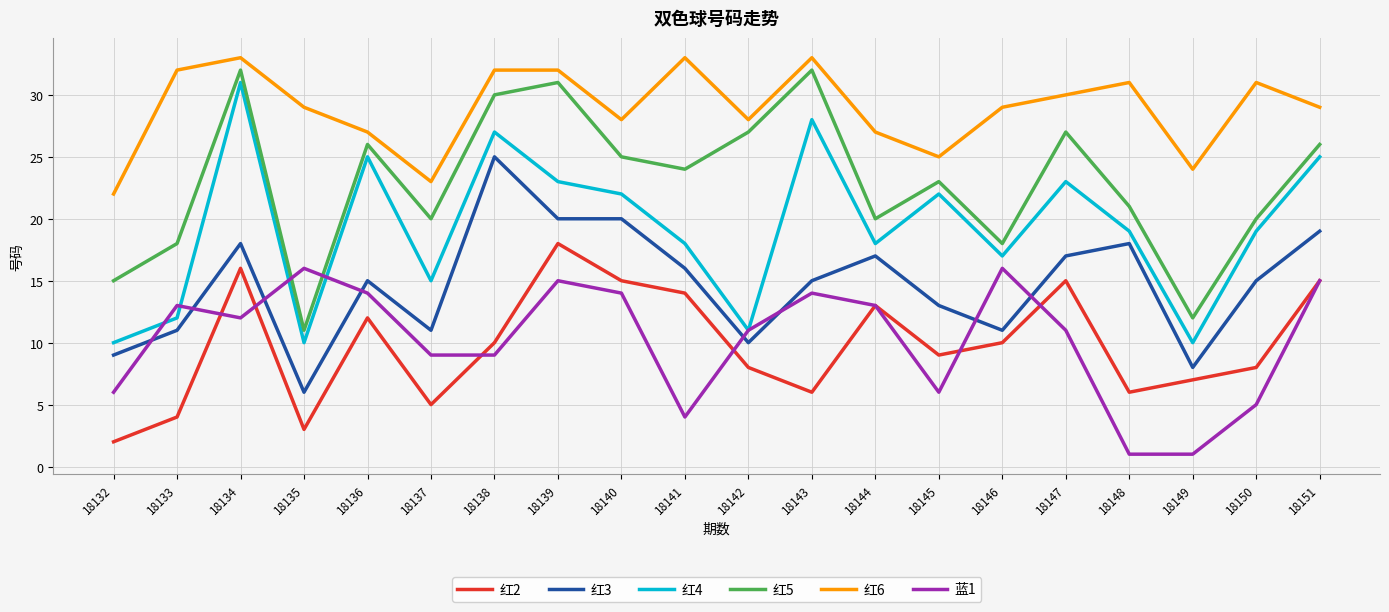

Is the value of 红3 at 18135 greater than the value of 红5 at 18150?

No